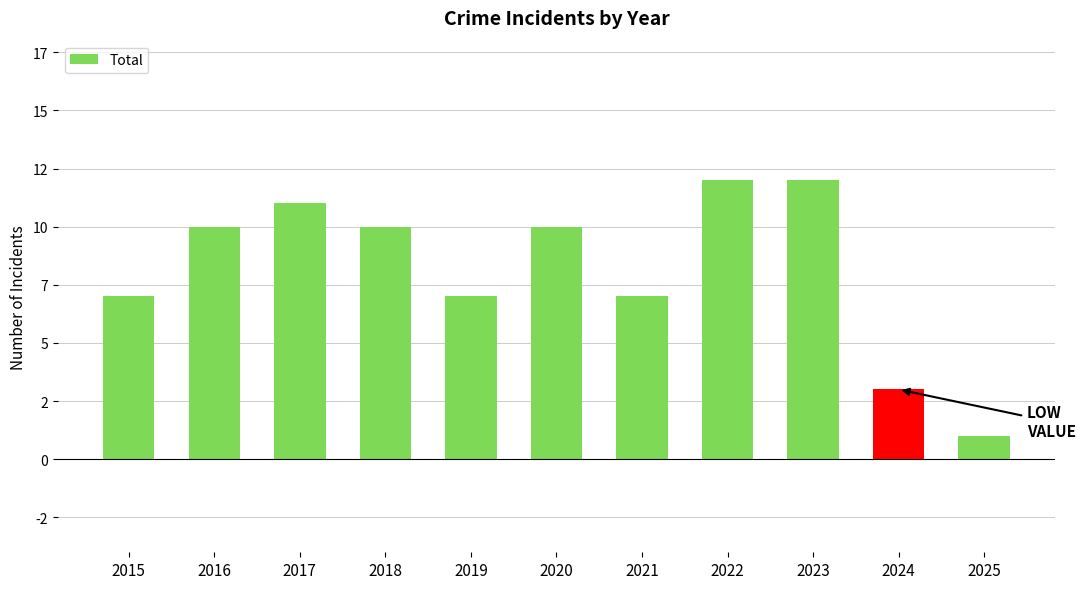

Are the bars horizontal?

No